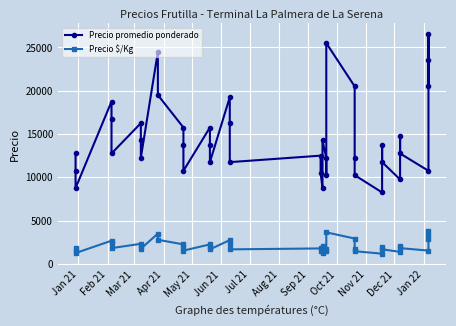

Where is the first local maximum for Precio $/Kg?

Apr 21